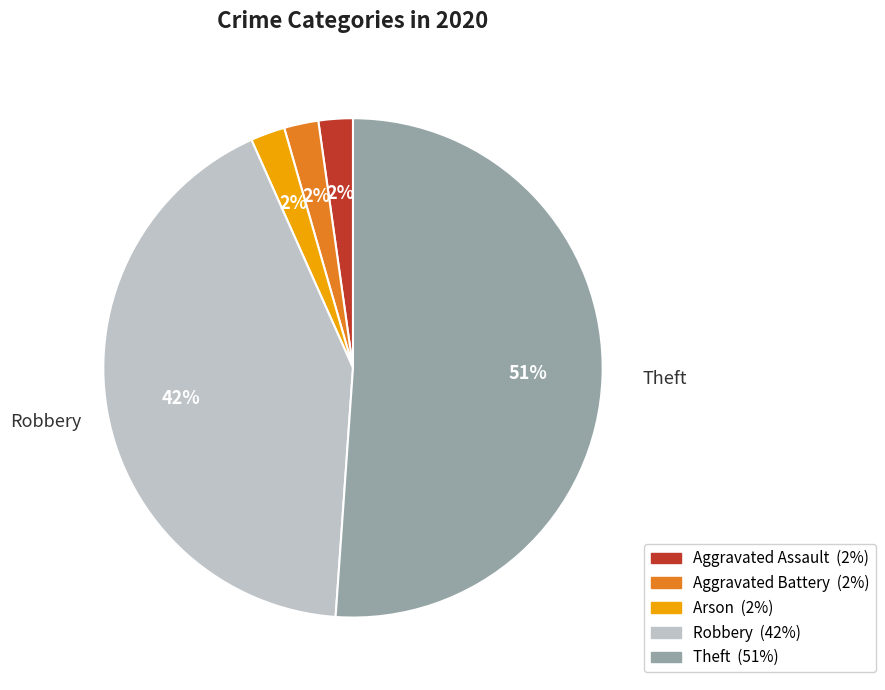

True or false: Theft accounts for 51% of the total.

True